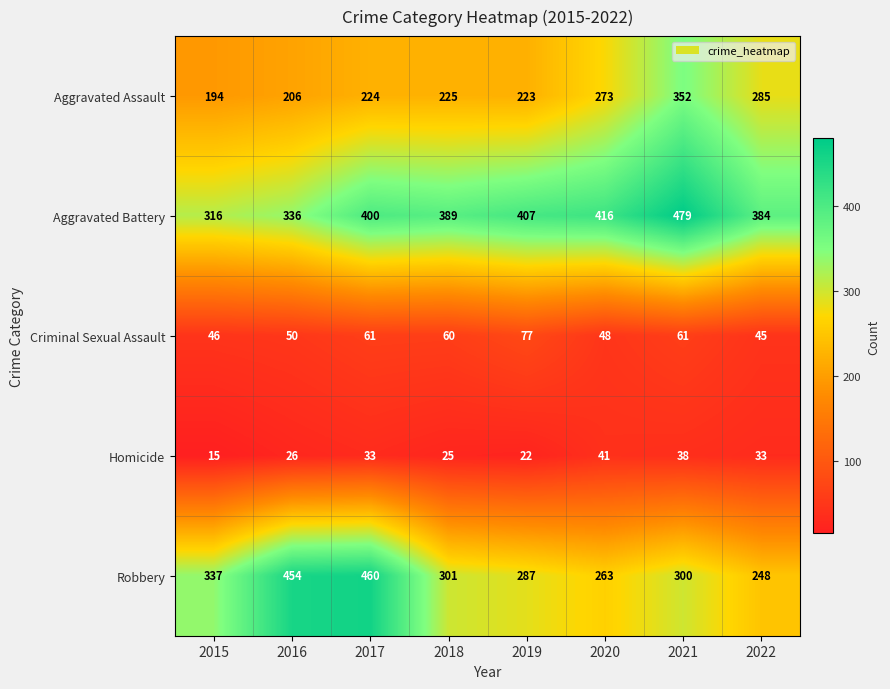

What is the minimum value for Aggravated Assault?

194